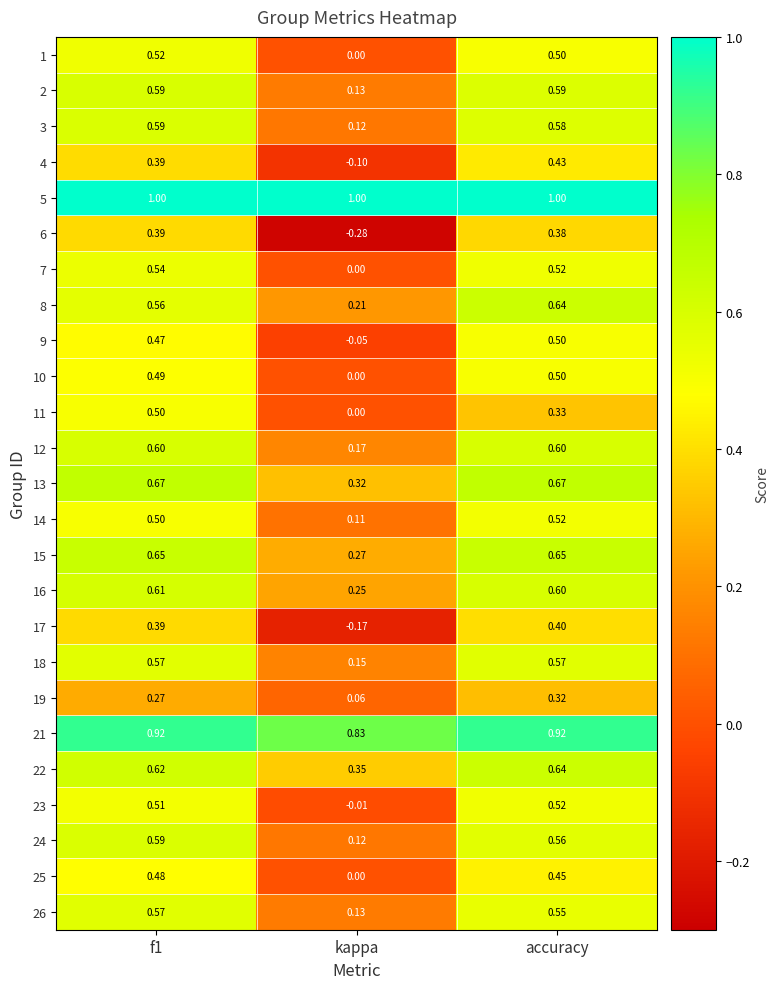

Where is 10 nearest to the value 0?

kappa